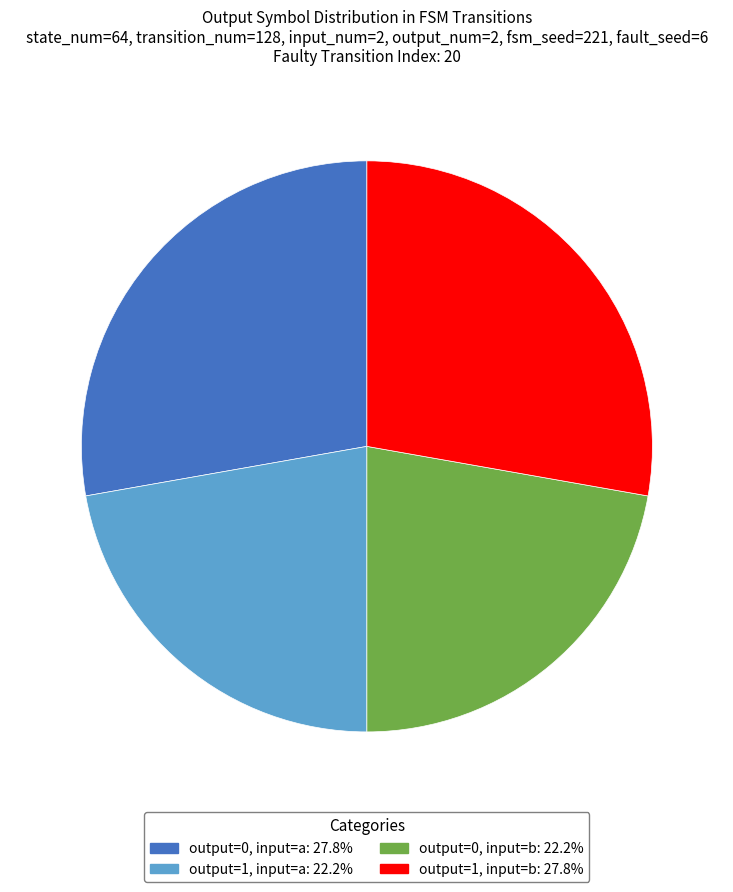

Is there any slice that represents more than half of the pie?

No